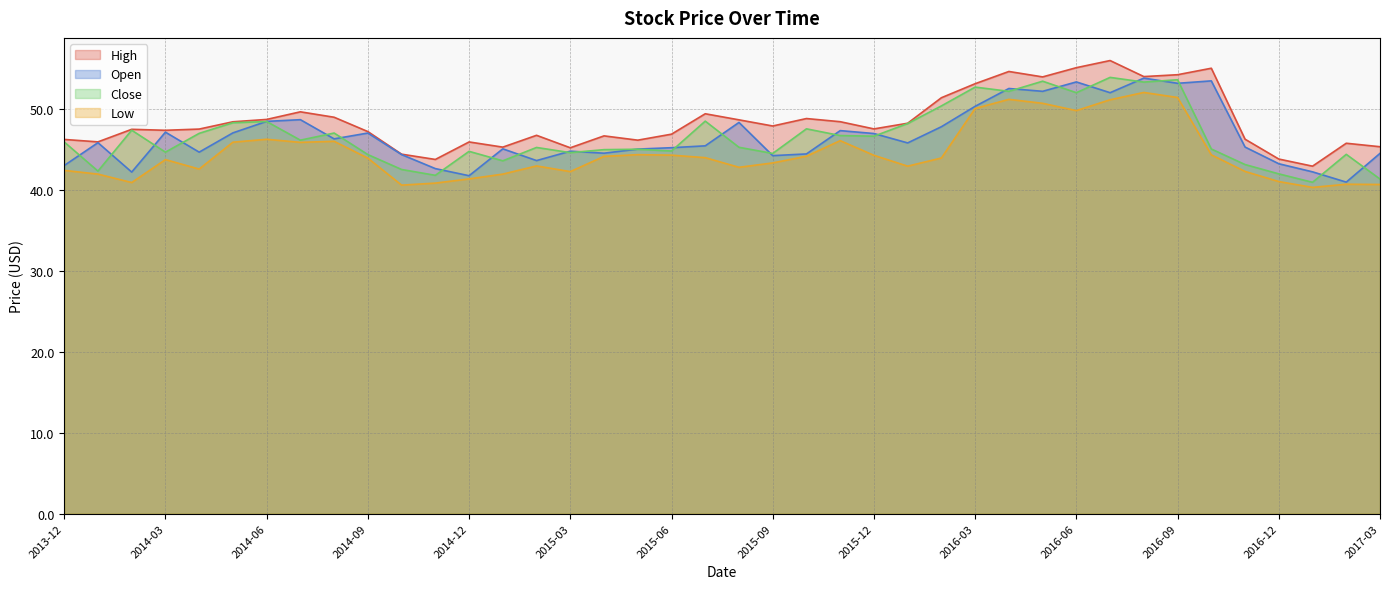

How many intersections are there between Close and Open?

27